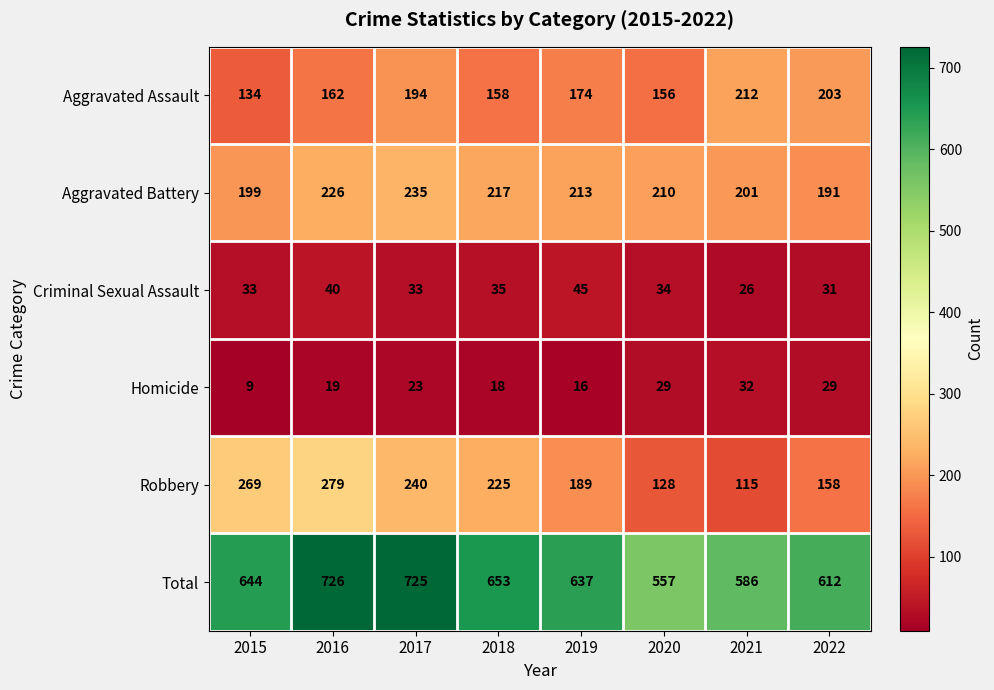

List the series in order of their peak value, lowest first.

Homicide, Criminal Sexual Assault, Aggravated Assault, Aggravated Battery, Robbery, Total